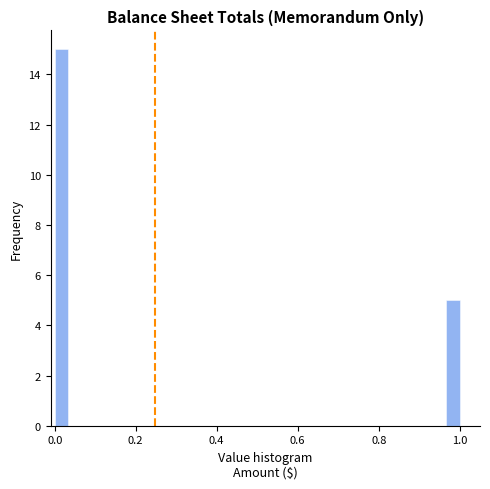

Around what value on the x-axis is the tallest bar? Give the approximate position of its centre, as read against the axis.

0.02